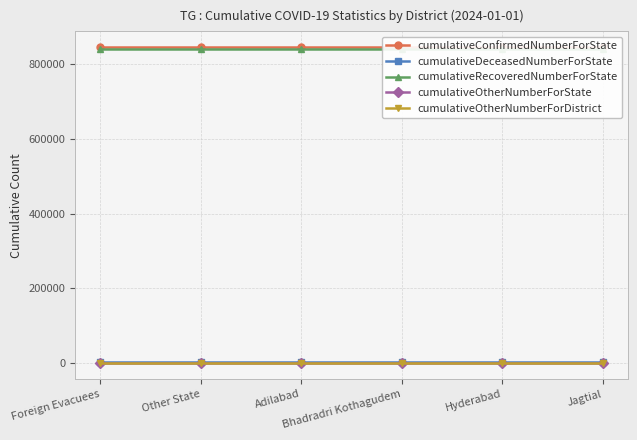

Which category has the highest value in the cumulativeConfirmedNumberForState series?

Foreign Evacuees